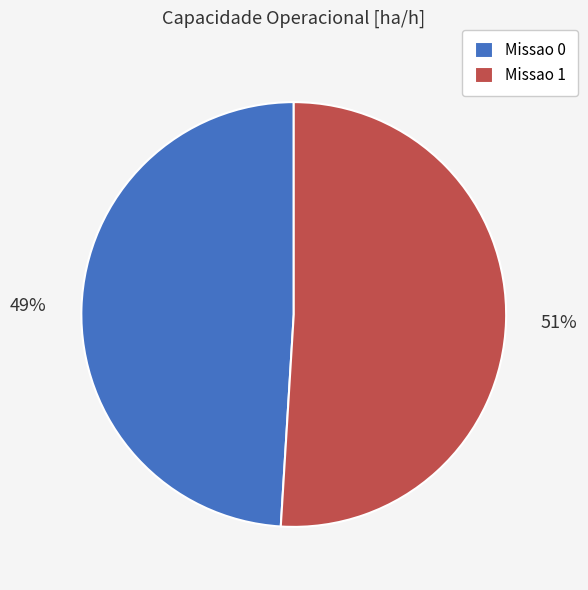

Combined, do Missao 0 and Missao 1 account for over 50%?

Yes